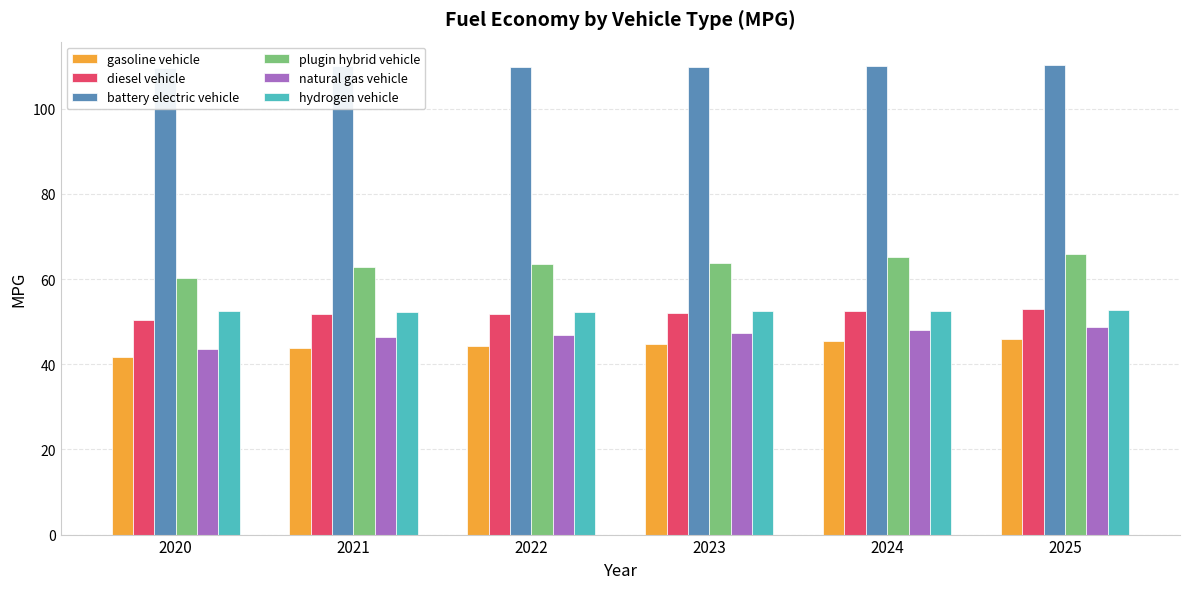

Rank the series by their maximum value, from highest to lowest.

battery electric vehicle, plugin hybrid vehicle, diesel vehicle, hydrogen vehicle, natural gas vehicle, gasoline vehicle